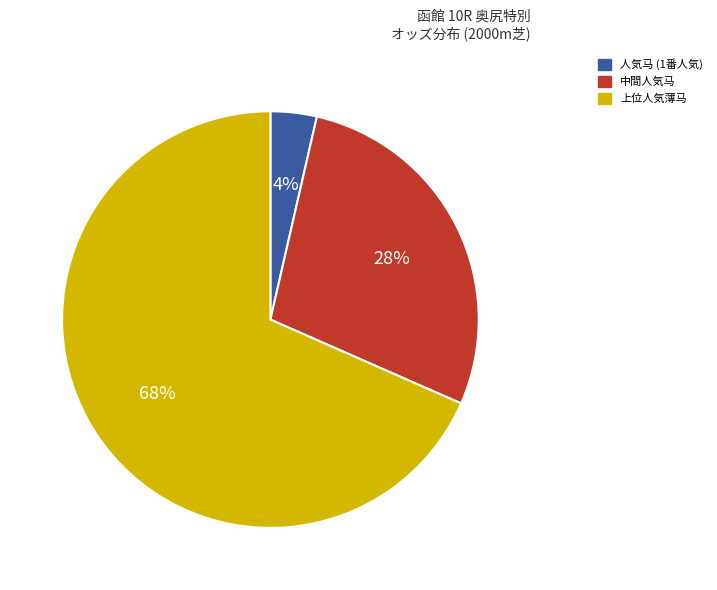

Is there a majority slice in this chart?

Yes